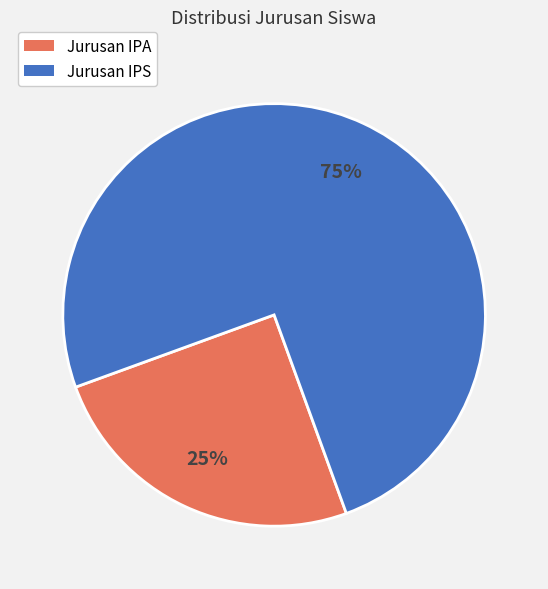

Which slice is the smallest?

Jurusan IPA